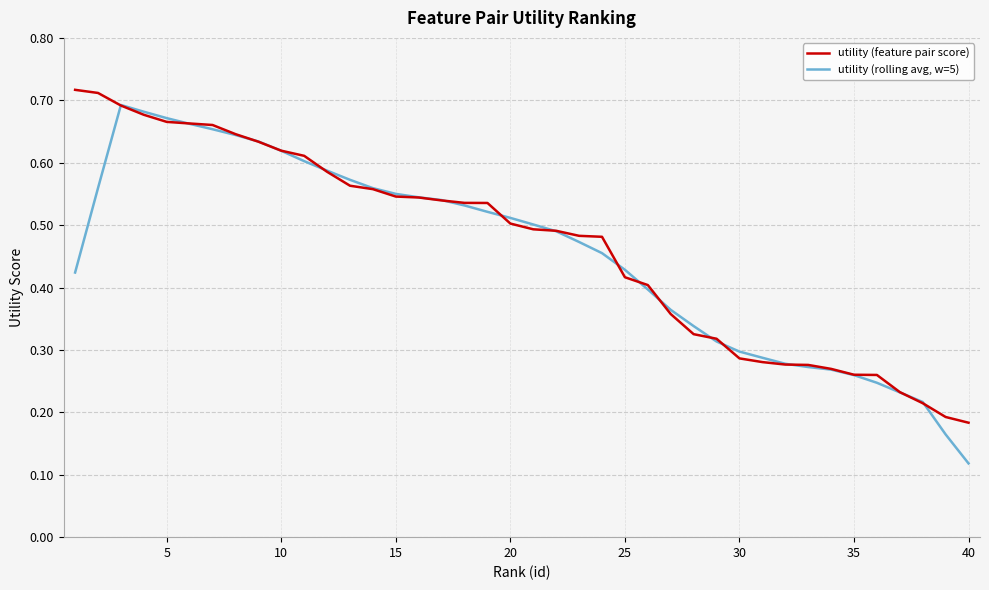

Which series has the widest spread of values?

utility (rolling avg, w=5)